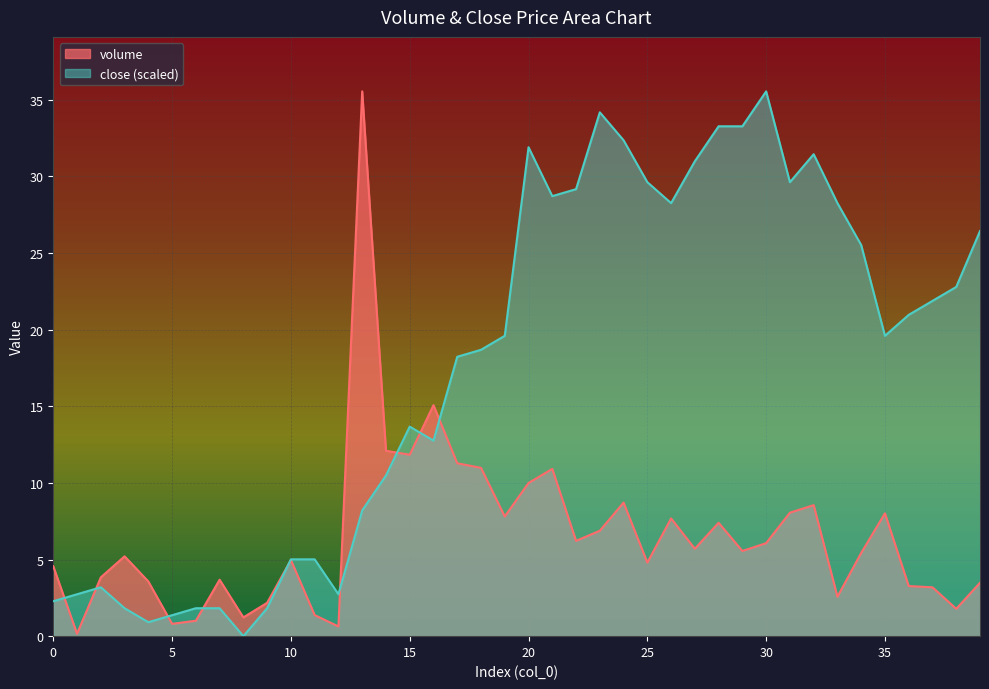

Count the number of data series in this chart.

2